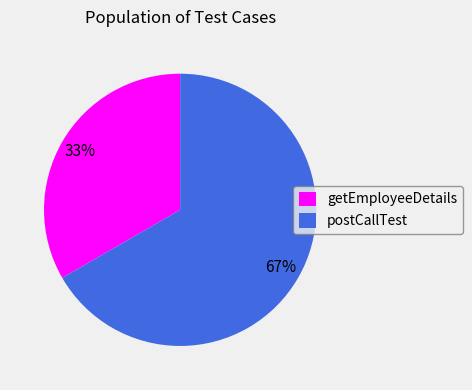

To the nearest percent, what is the average slice percentage?

50%